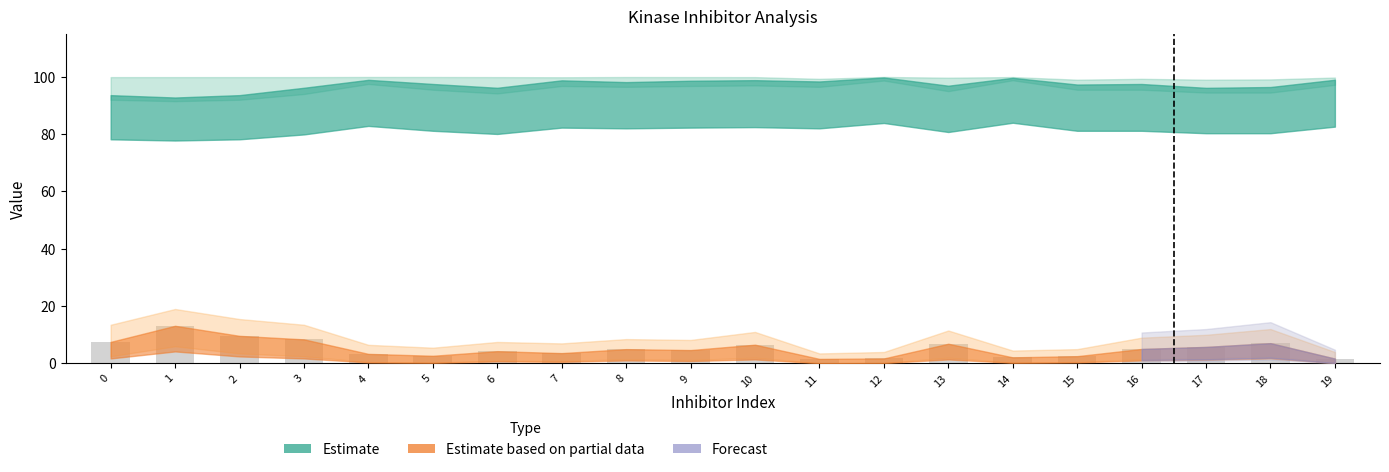

Between 11 and 4, which is larger?

4